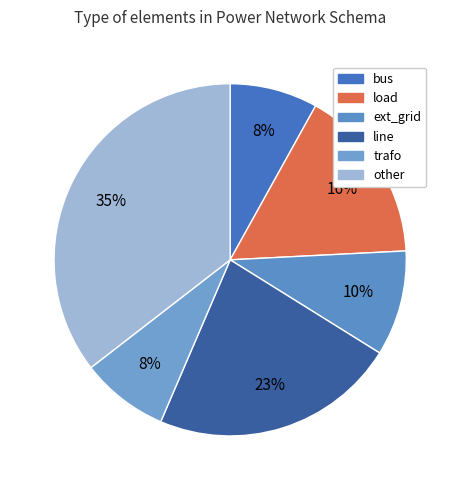

Count the number of slices in the pie.

6